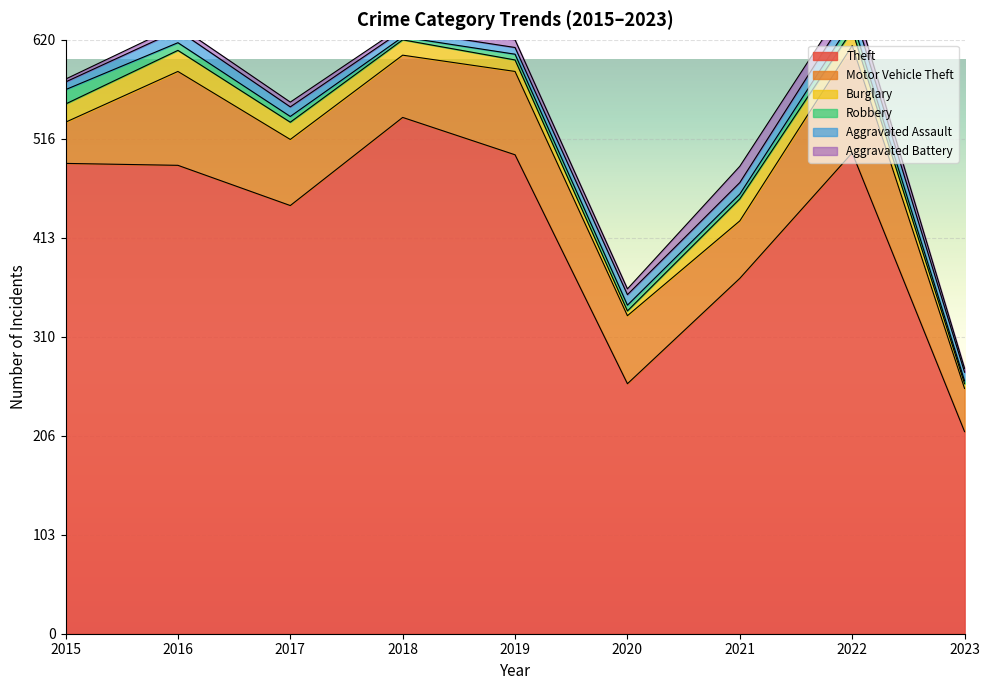

How many data points in Robbery are less than 6?

3